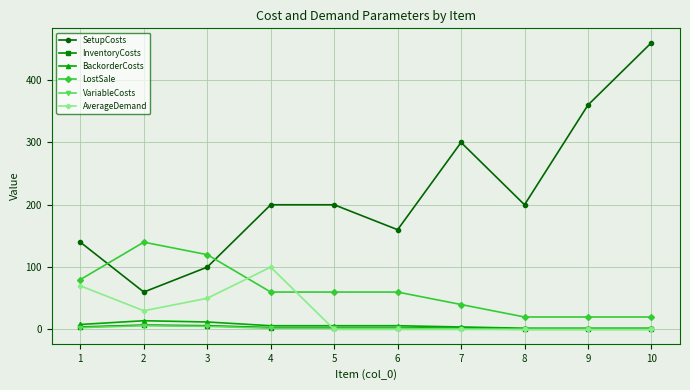

Count the AverageDemand values in the range 0 to 50.

8